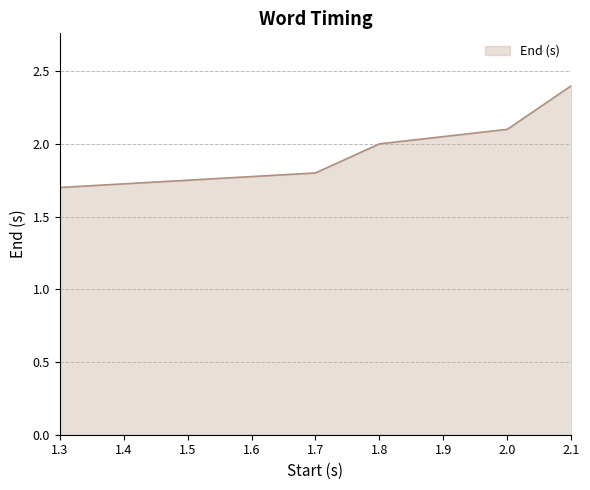

True or false: the data has more than 2 interior local peaks.

False